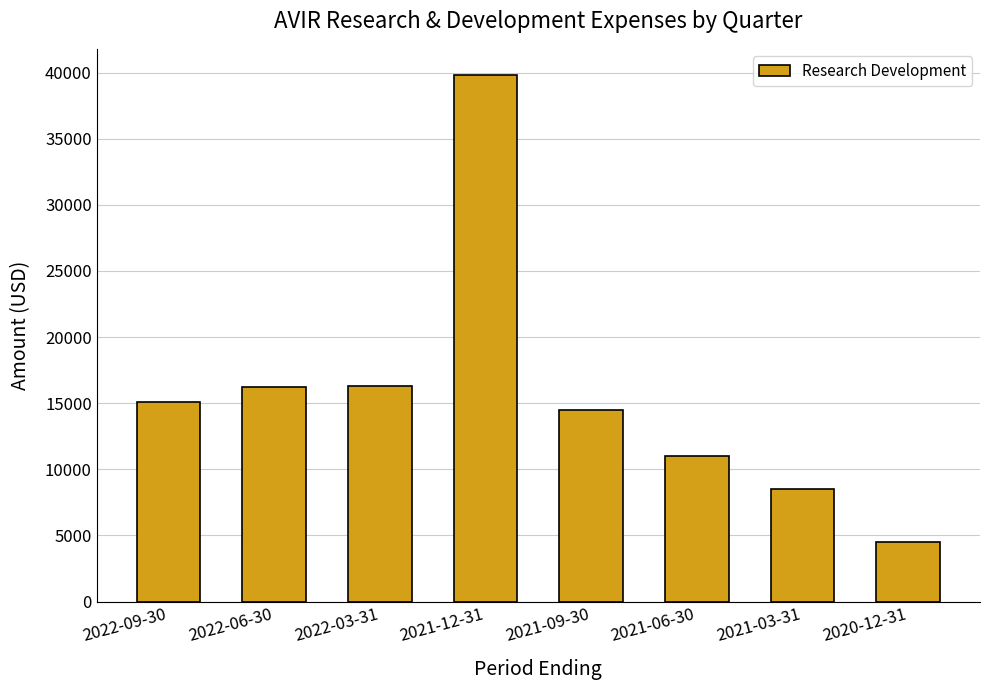

What is the greatest value displayed?

39800